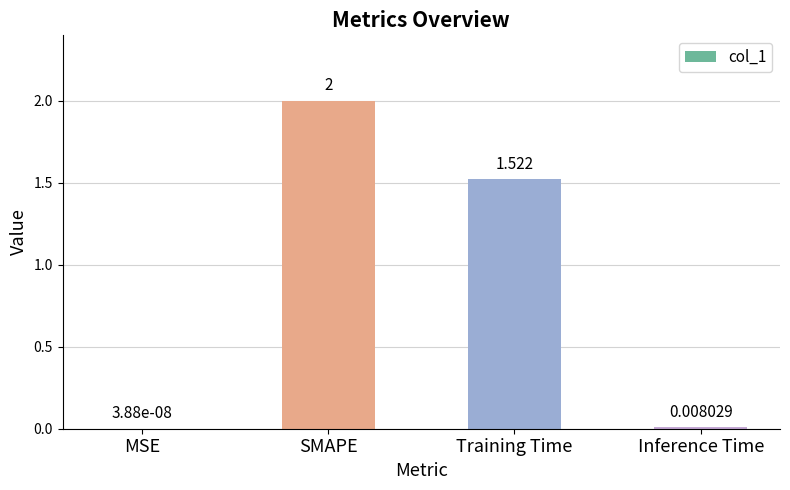

Where is the data nearest to the value 1?

Training Time